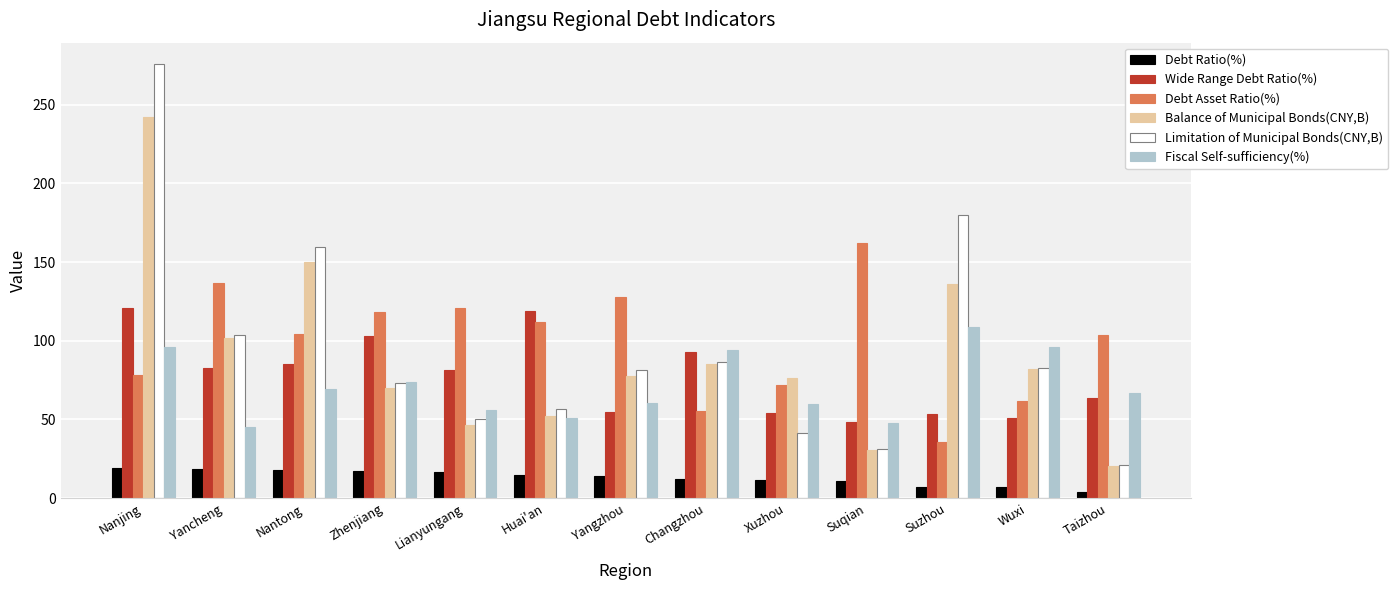

What is the maximum value for Limitation of Municipal Bonds(CNY,B)?

275.5